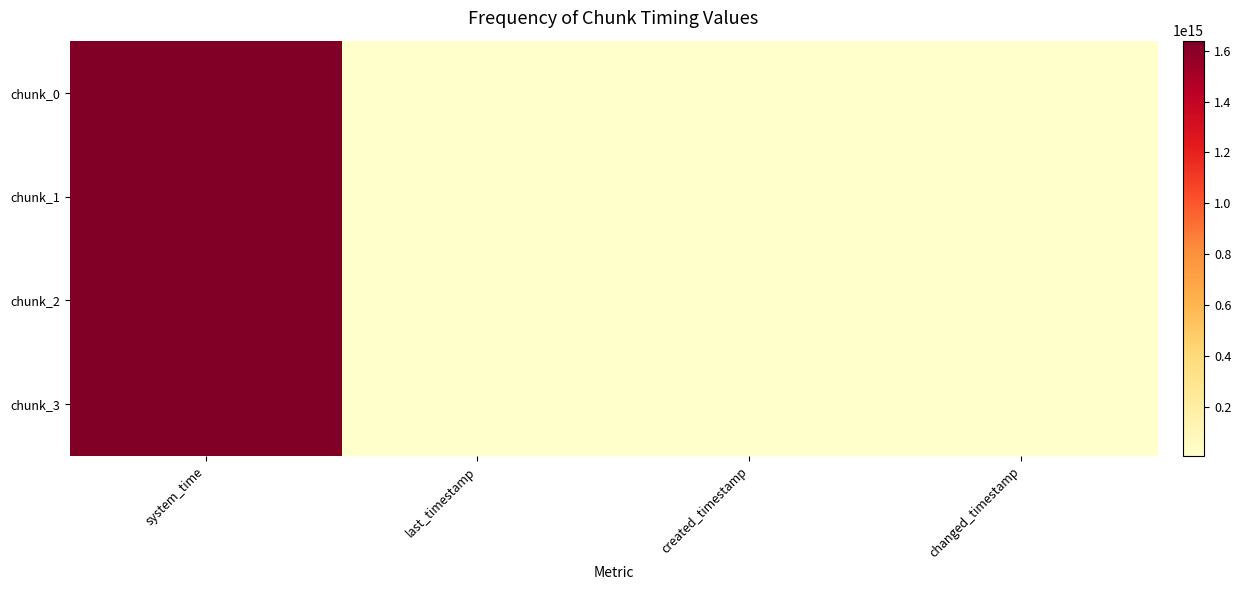

Which series has the largest total across all categories?

chunk_3